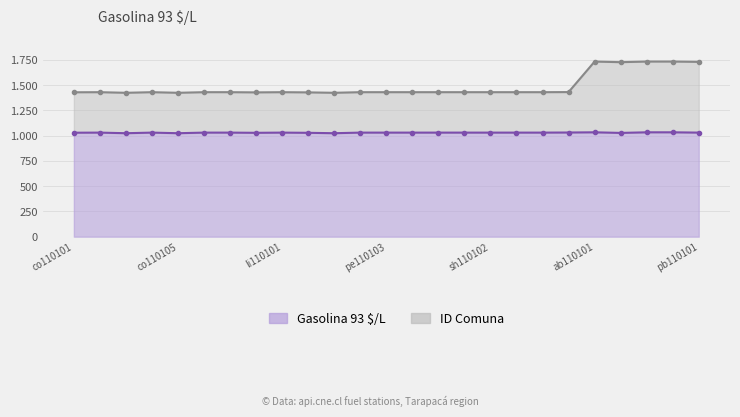

The value of ID Comuna at co110110 is 390. True or false?

False